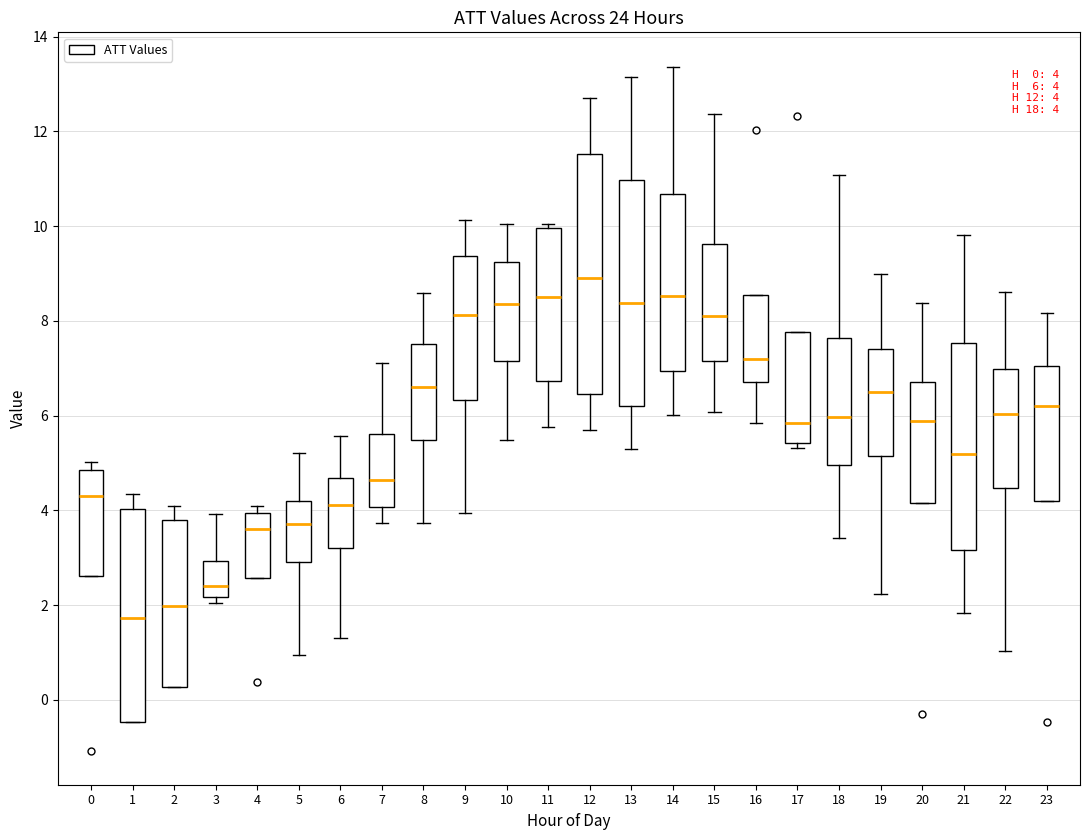

Which box has the lowest median line?

1